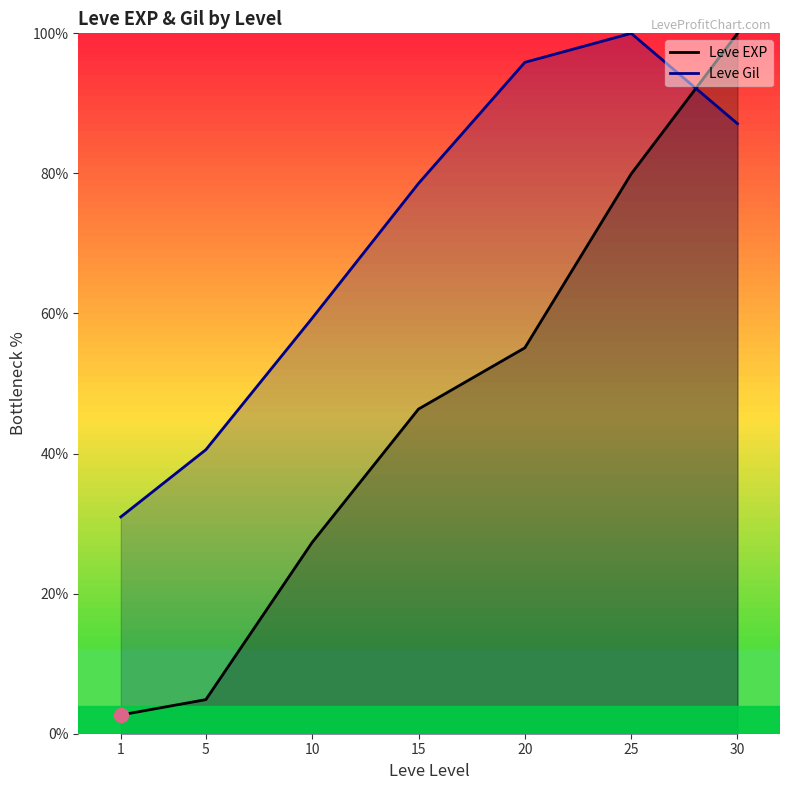

Count the number of data series in this chart.

2